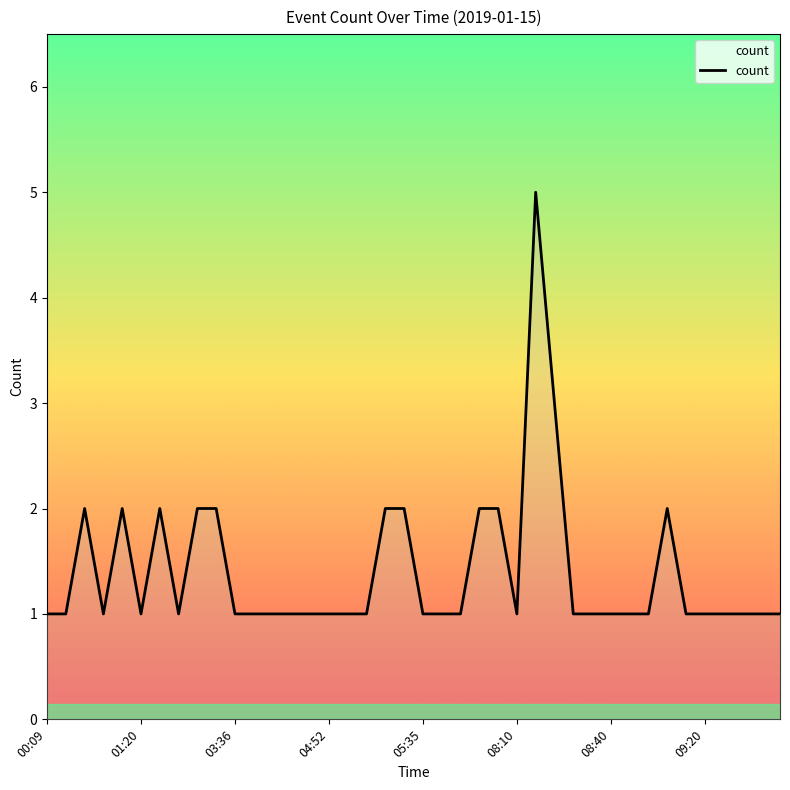

What is the maximum value shown in the chart?

5